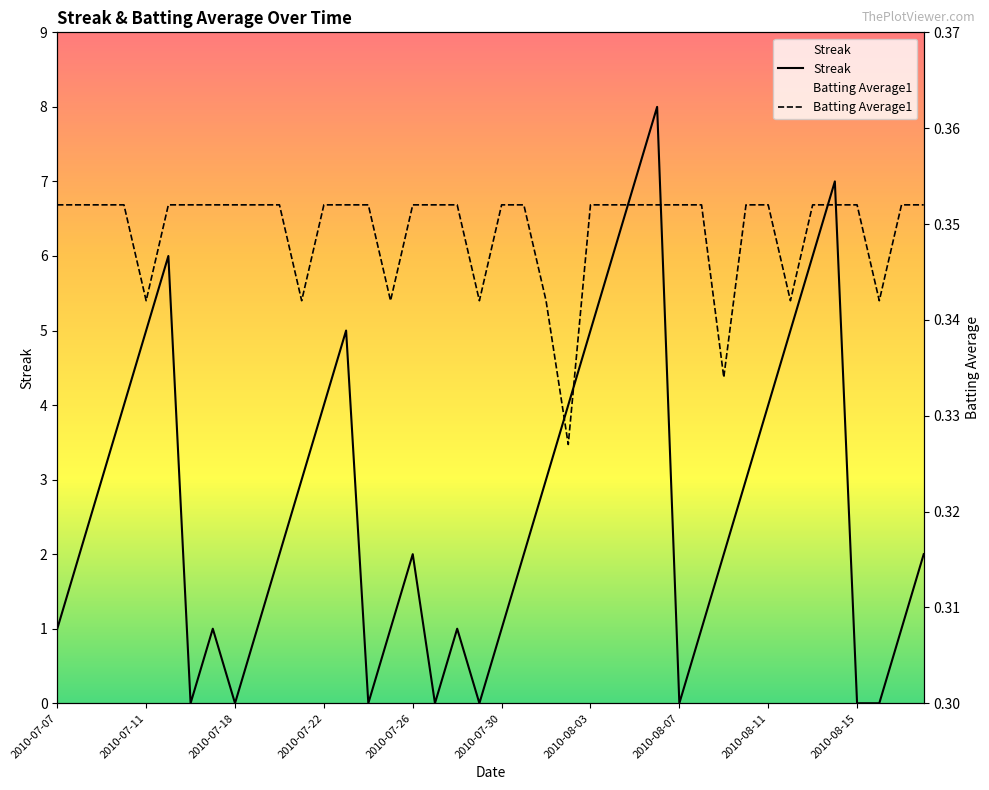

Count the Batting Average1 values in the range 0 to 1.

40